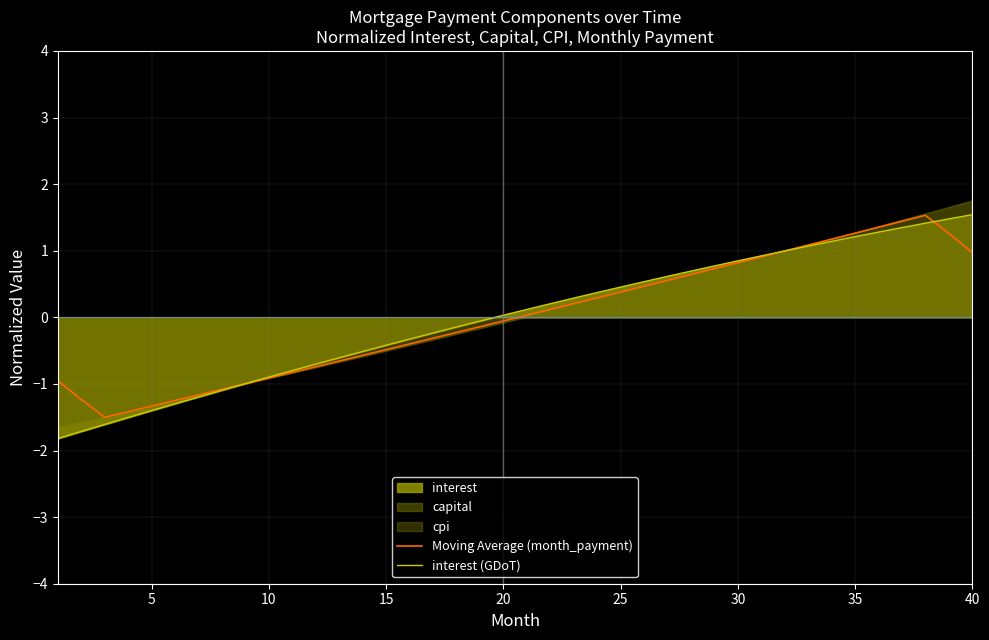

What is the maximum value for Moving Average (month_payment)?

1.5